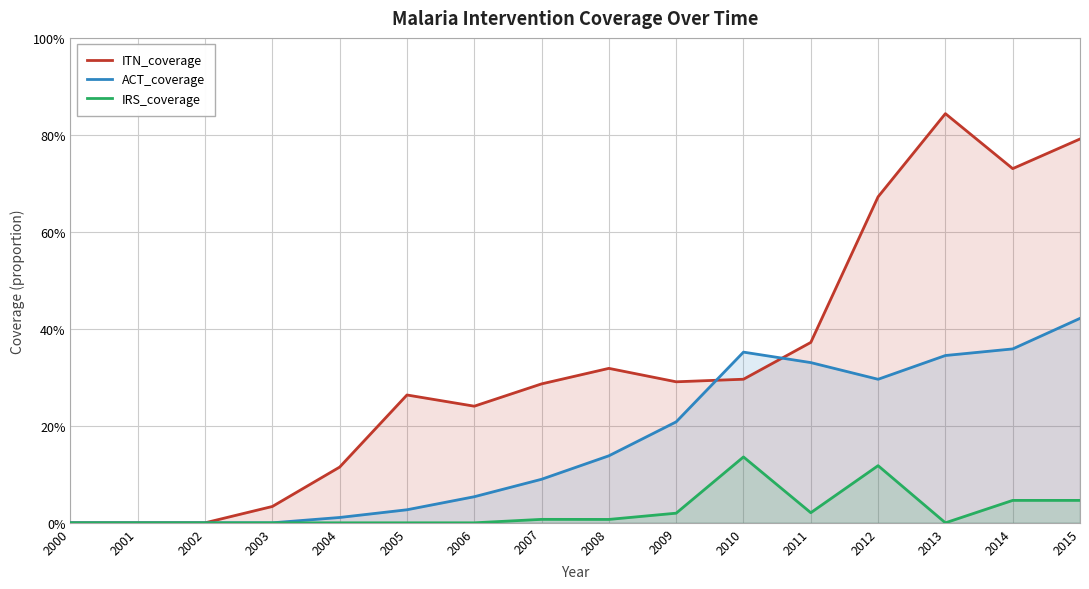

Reading left to right, extract all data points from this chart.

ITN_coverage: 0.0	0.0	0.0	0.0	0.1	0.3	0.2	0.3	0.3	0.3	0.3	0.4	0.7	0.8	0.7	0.8
ACT_coverage: 0.0	0.0	0.0	0.0	0.0	0.0	0.1	0.1	0.1	0.2	0.4	0.3	0.3	0.3	0.4	0.4
IRS_coverage: 0.0	0.0	0.0	0.0	0.0	0.0	0.0	0.0	0.0	0.0	0.1	0.0	0.1	0.0	0.0	0.0